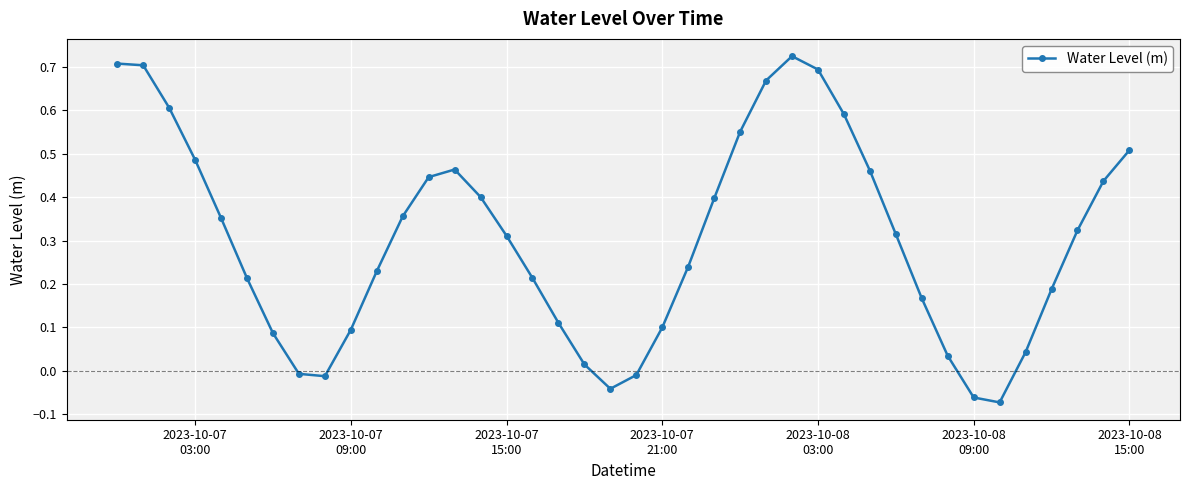

What is the difference between the maximum and minimum values?

0.8